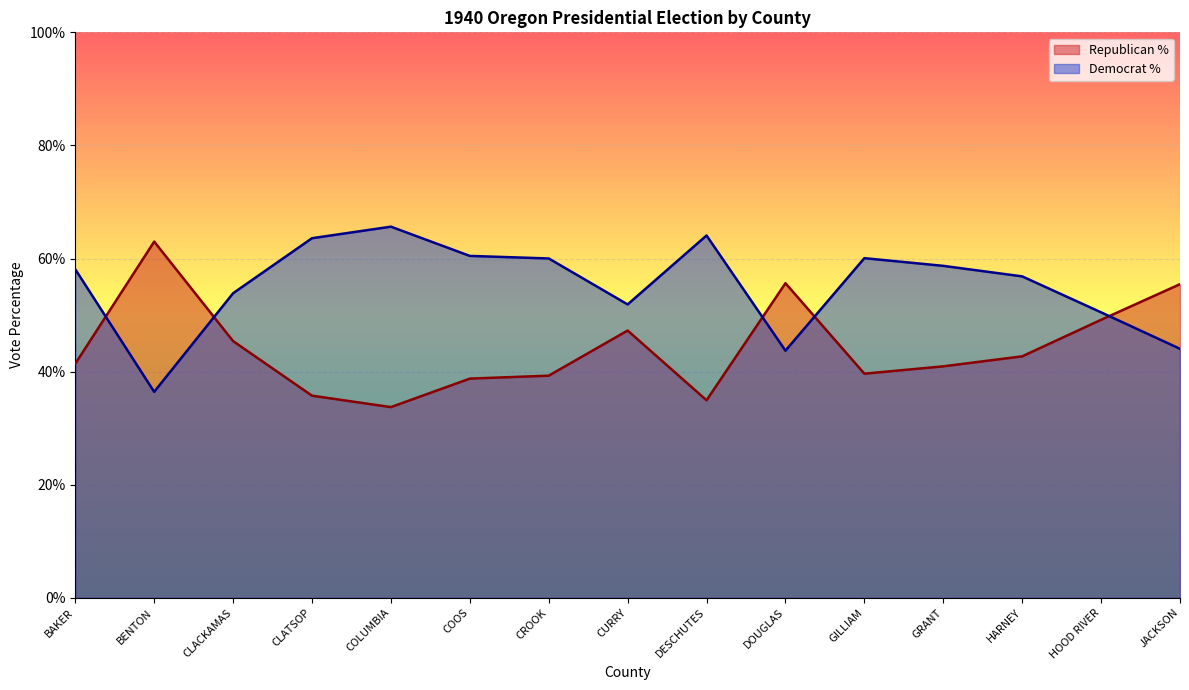

List the series in order of their peak value, highest first.

Democrat %, Republican %